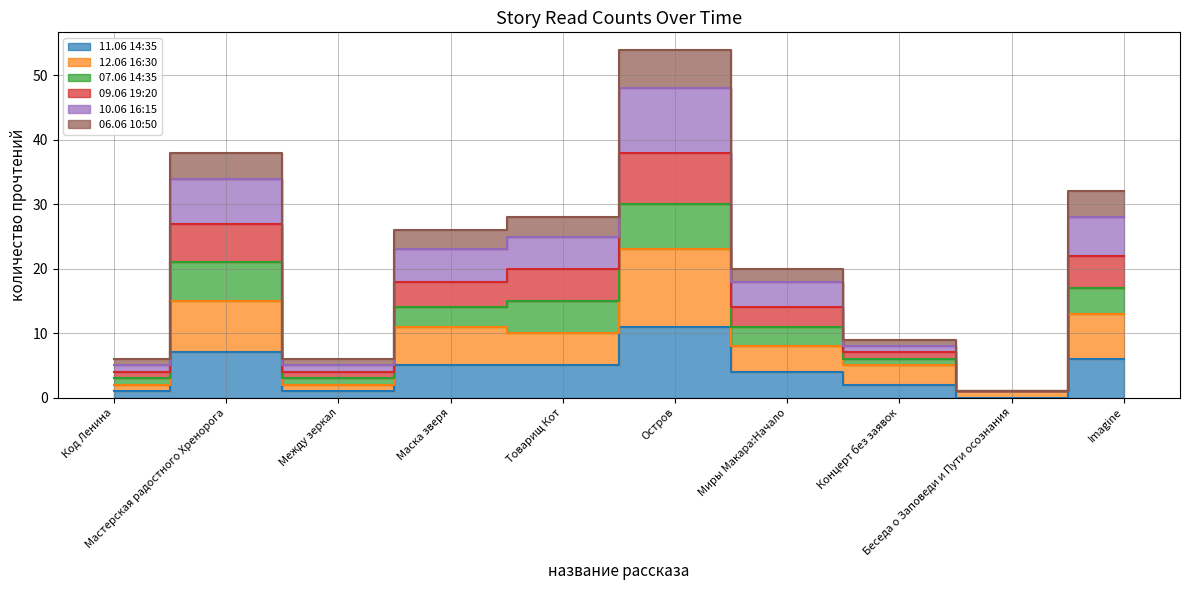

At which label is 12.06 16:30 closest to 12?

Маска зверя